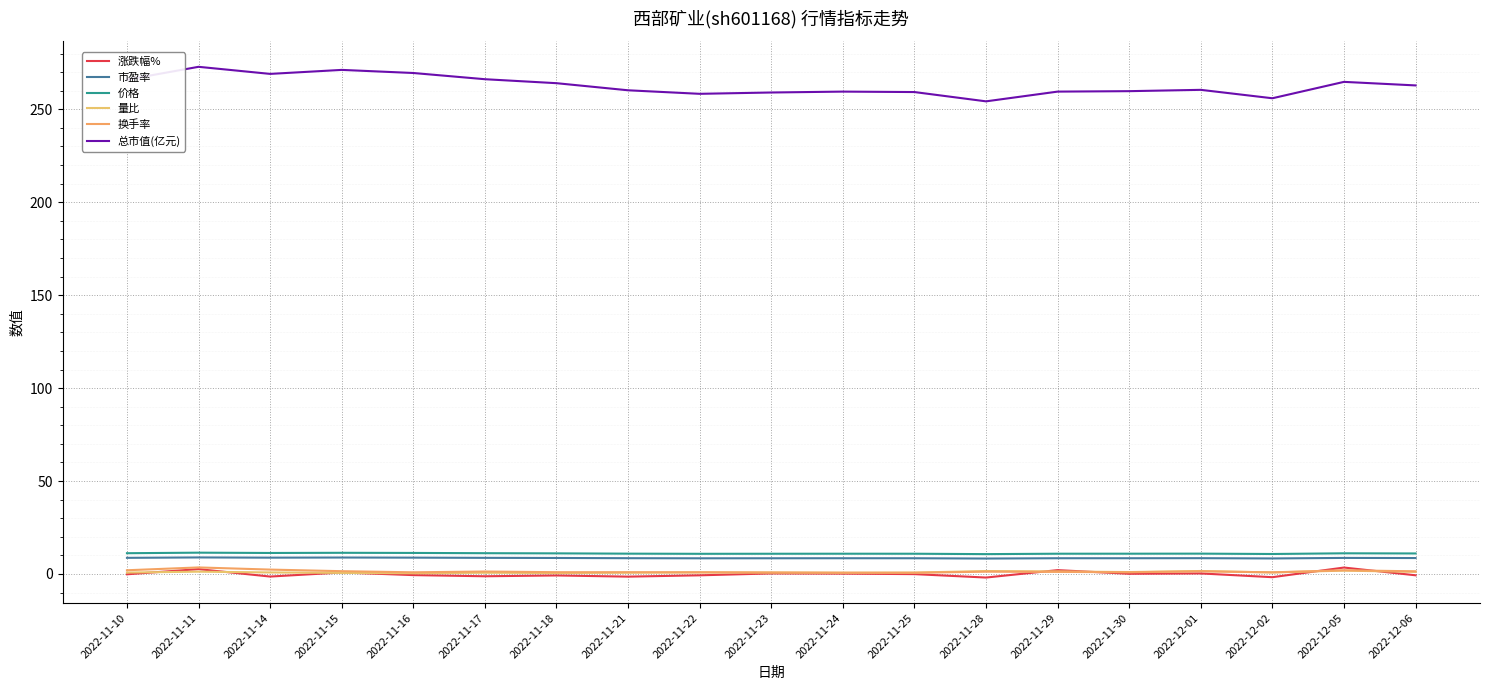

Is this an area chart (filled region under the line)?

No